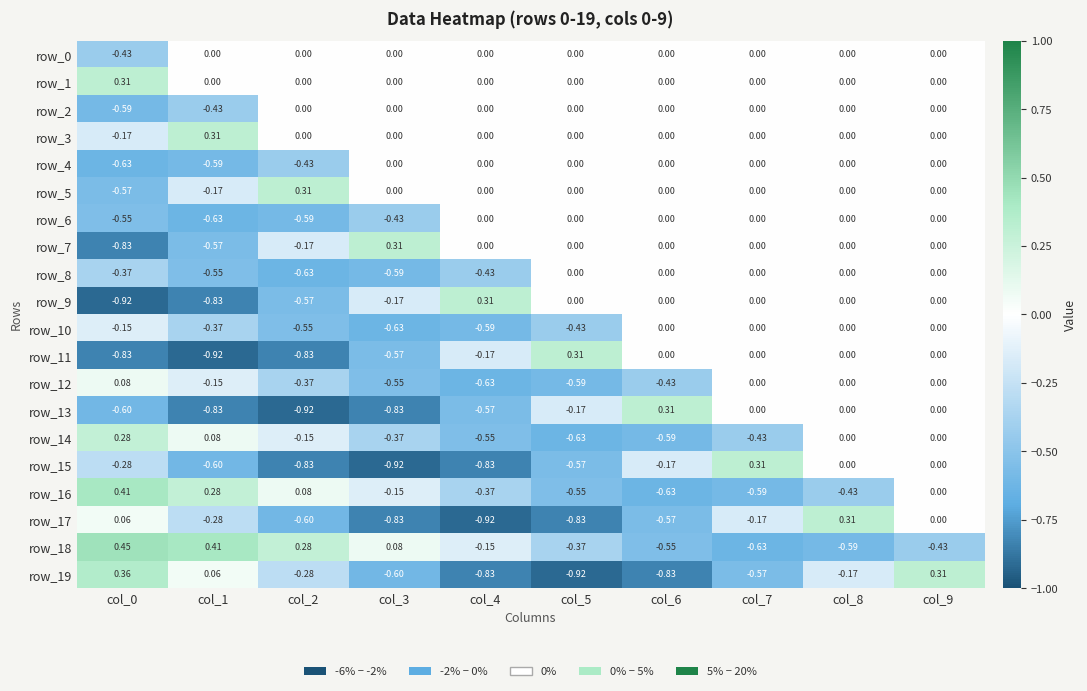

Is the value of row_7 at col_5 greater than the value of row_19 at col_9?

No